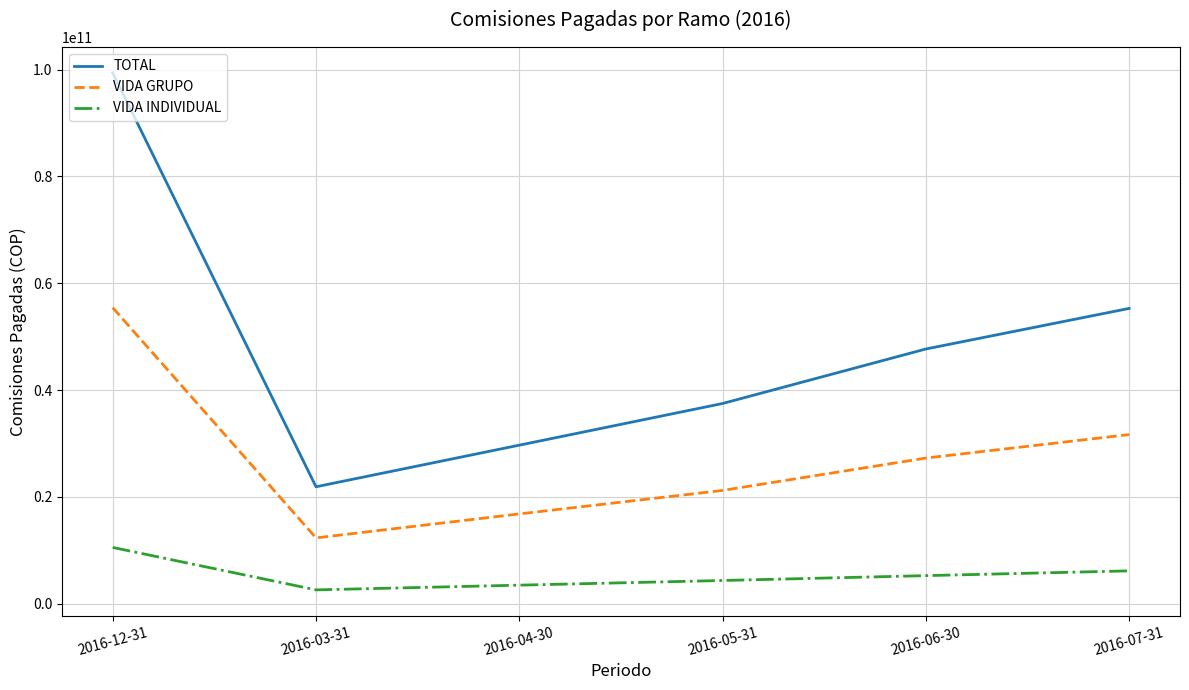

Reading left to right, transcribe all the data shown in this chart.

TOTAL: 2016-12-31=99408899599	2016-03-31=21893999523	2016-04-30=29685112955	2016-05-31=37487765067	2016-06-30=47695526466	2016-07-31=55294954258
VIDA GRUPO: 2016-12-31=55439399884	2016-03-31=12320221784	2016-04-30=16810006315	2016-05-31=21208004426	2016-06-30=27273160050	2016-07-31=31671786206
VIDA INDIVIDUAL: 2016-12-31=10534679549	2016-03-31=2586223552	2016-04-30=3468946470	2016-05-31=4342556407	2016-06-30=5252190548	2016-07-31=6146413515